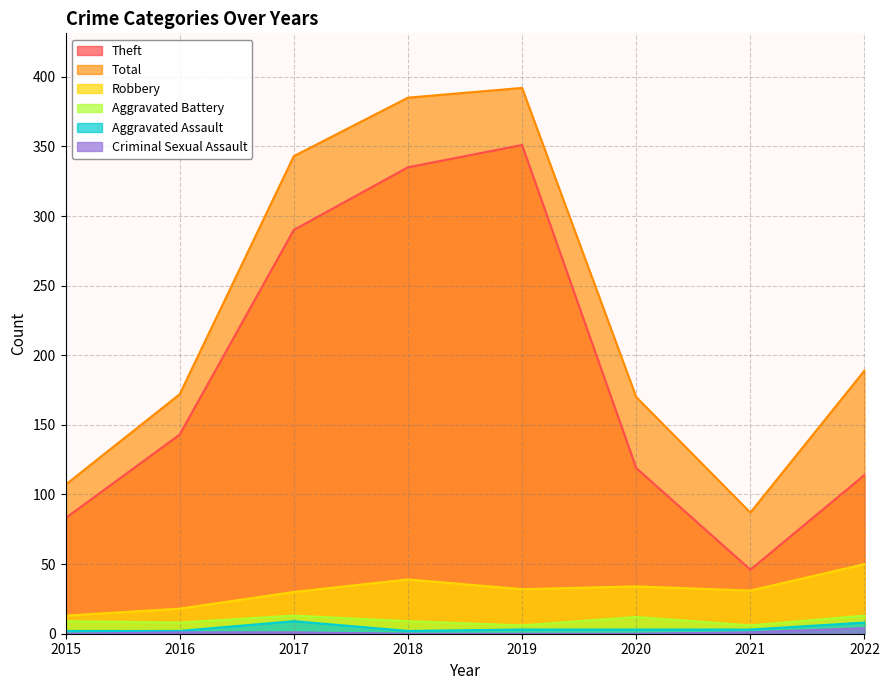

Does the chart have visible grid lines?

Yes